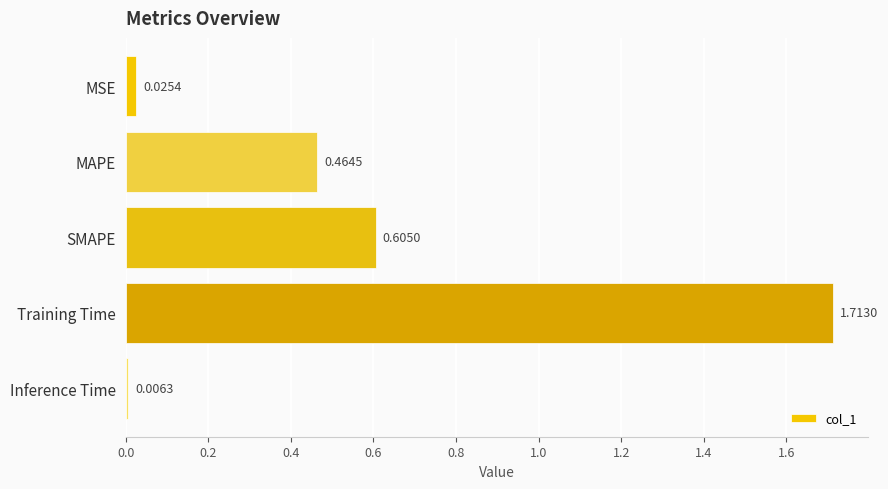

What is the sum of the values at Training Time and MAPE?

2.2